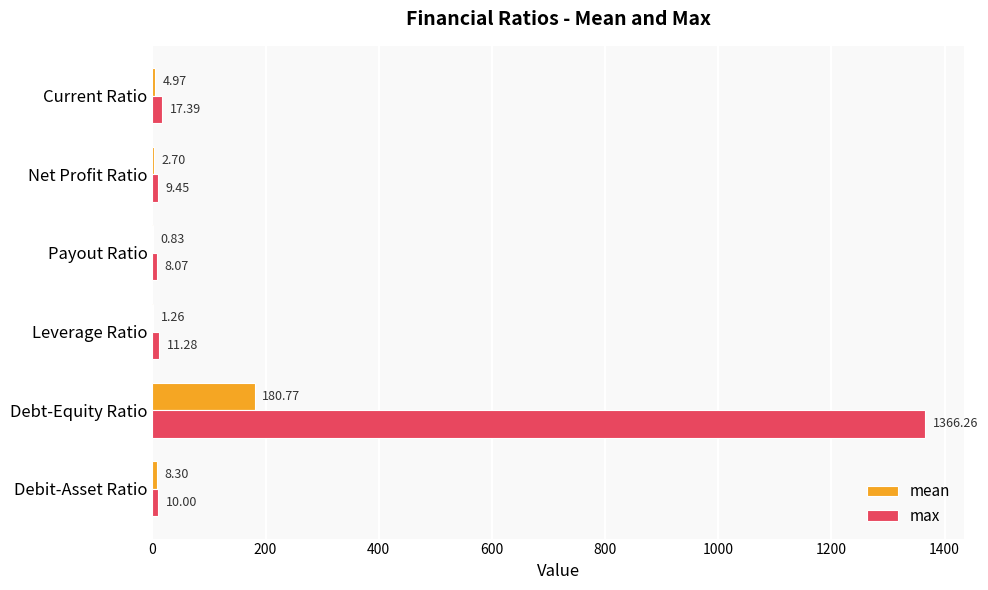

What is the total value across all series at Debit-Asset Ratio?

18.3